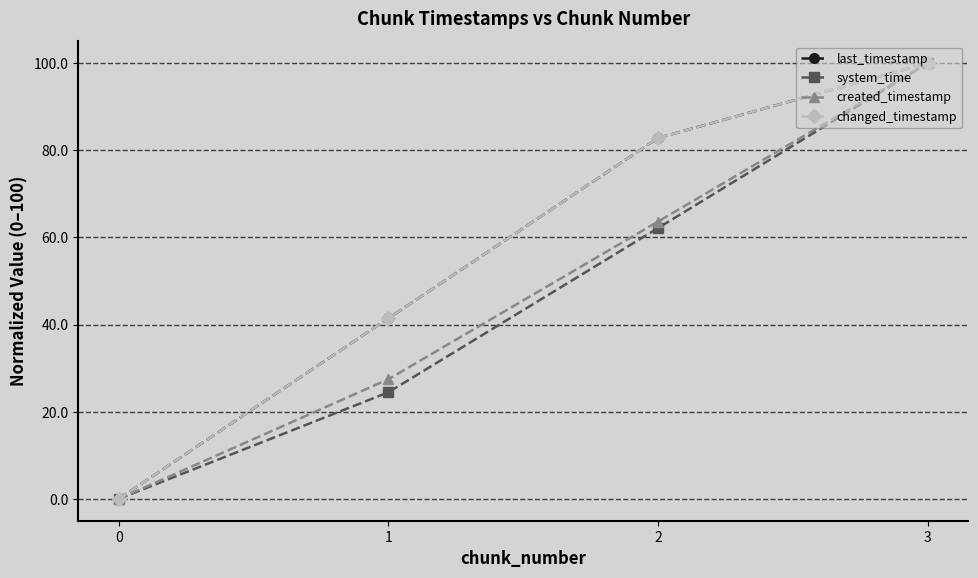

List the series in order of their peak value, highest first.

last_timestamp, system_time, created_timestamp, changed_timestamp